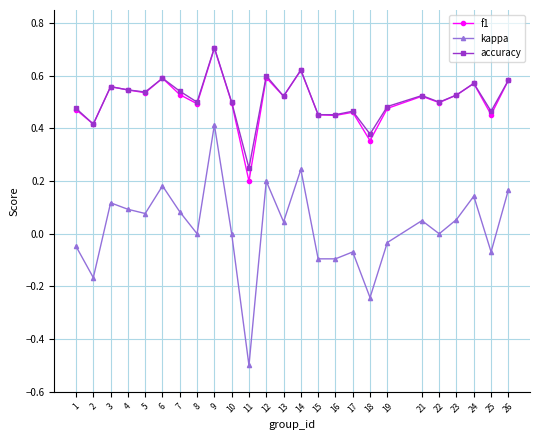

True or false: f1 and kappa intersect in this chart.

False